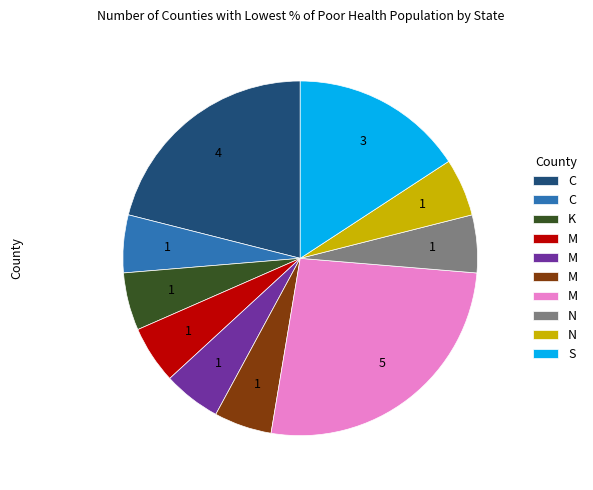

Is there a majority slice in this chart?

No